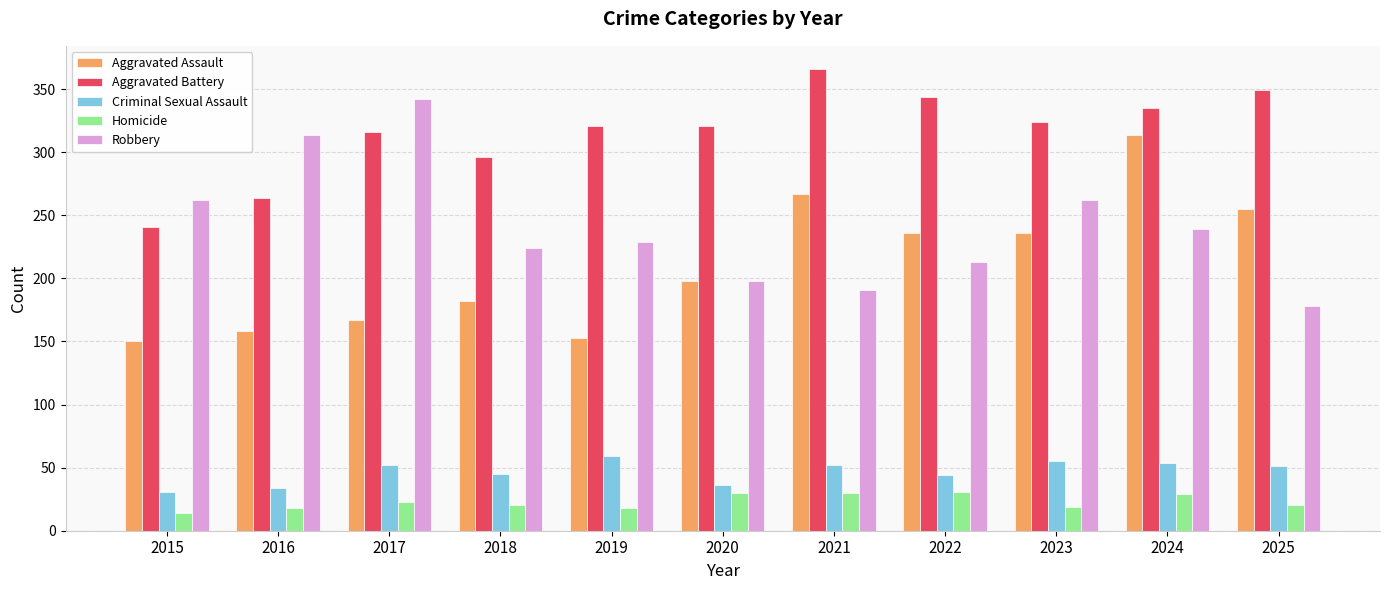

What is the value of the Aggravated Battery bar at the 8th from the left?

344